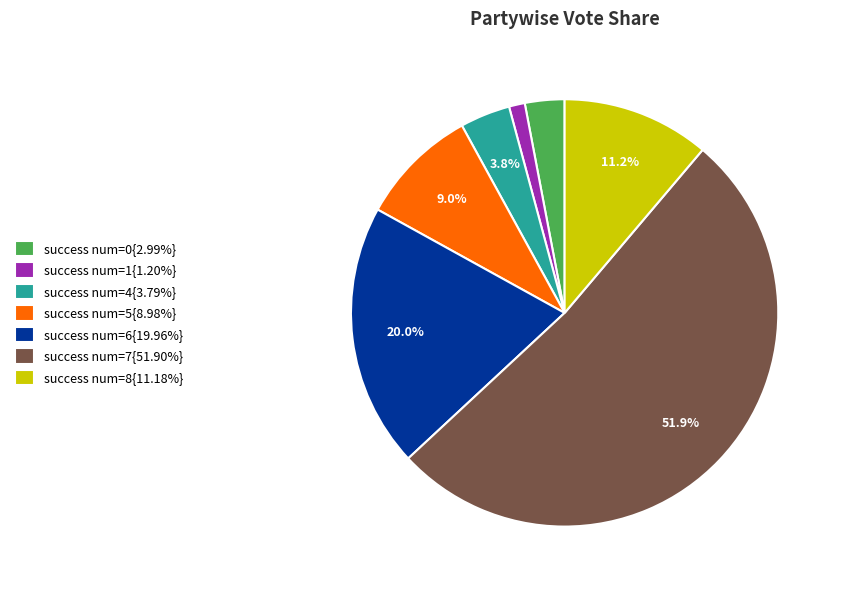

Does success num=6{19.96%} represent more than half of the total?

No